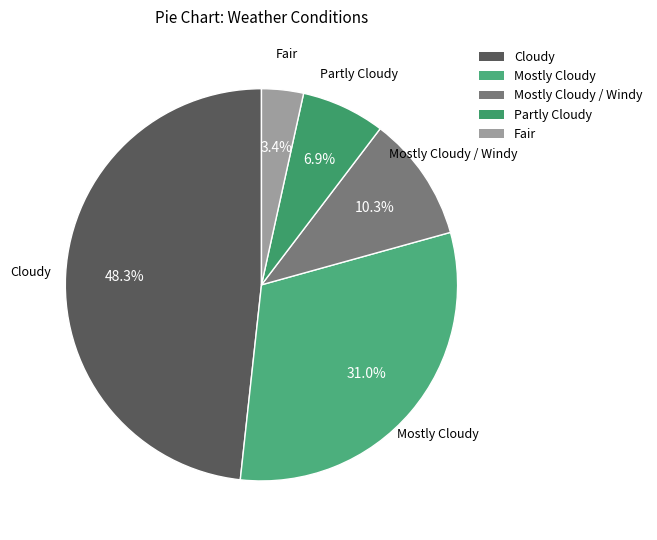

How many slices are in this pie chart?

5